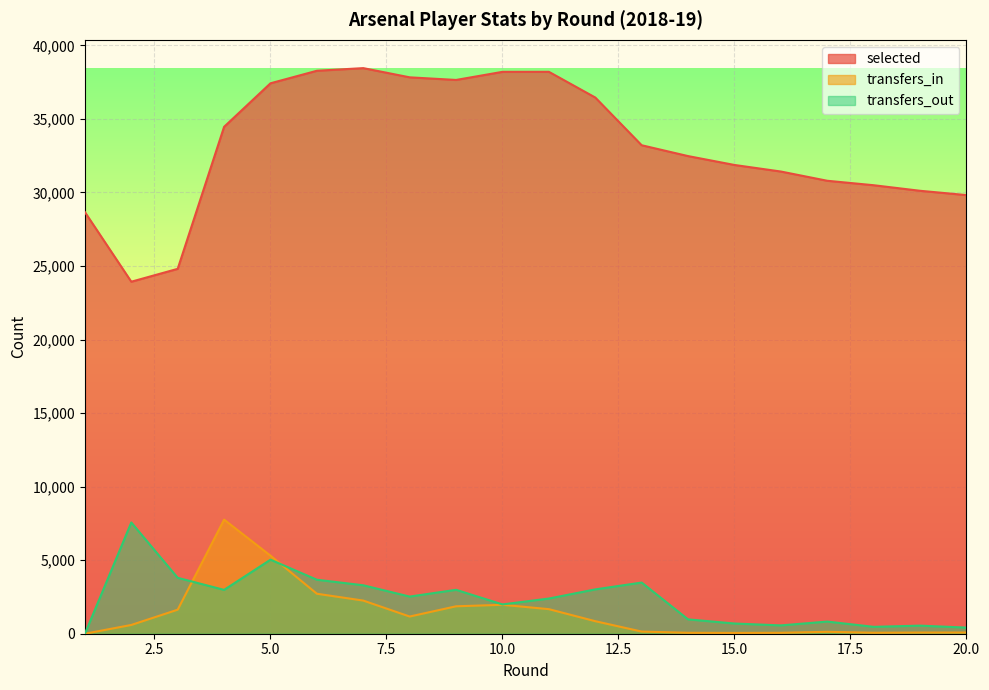

Reading left to right, what are all the values shown in this chart?

selected: 28663	23931	24807	34461	37421	38273	38452	37826	37648	38199	38201	36454	33209	32472	31868	31422	30794	30491	30113	29820
transfers_in: 0	596	1635	7757	5307	2718	2253	1169	1865	1966	1670	852	146	63	55	63	130	66	80	81
transfers_out: 0	7563	3801	2981	5033	3670	3294	2525	2985	1992	2392	3014	3479	976	694	566	826	468	550	416